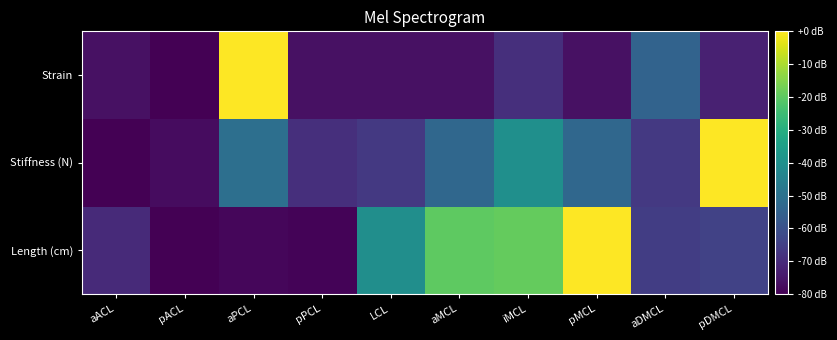

How many series are shown in this chart?

3